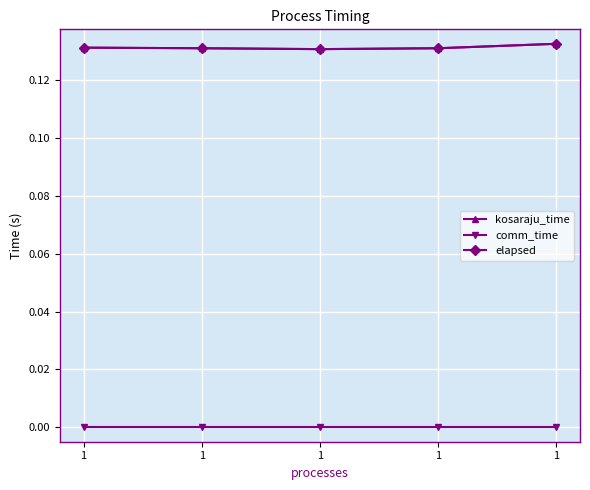

Reading right to left, extract all data points from this chart.

kosaraju_time: 1=0.1	1=0.1	1=0.1	1=0.1	1=0.1
comm_time: 1=0.0	1=0.0	1=0.0	1=0.0	1=0.0
elapsed: 1=0.1	1=0.1	1=0.1	1=0.1	1=0.1